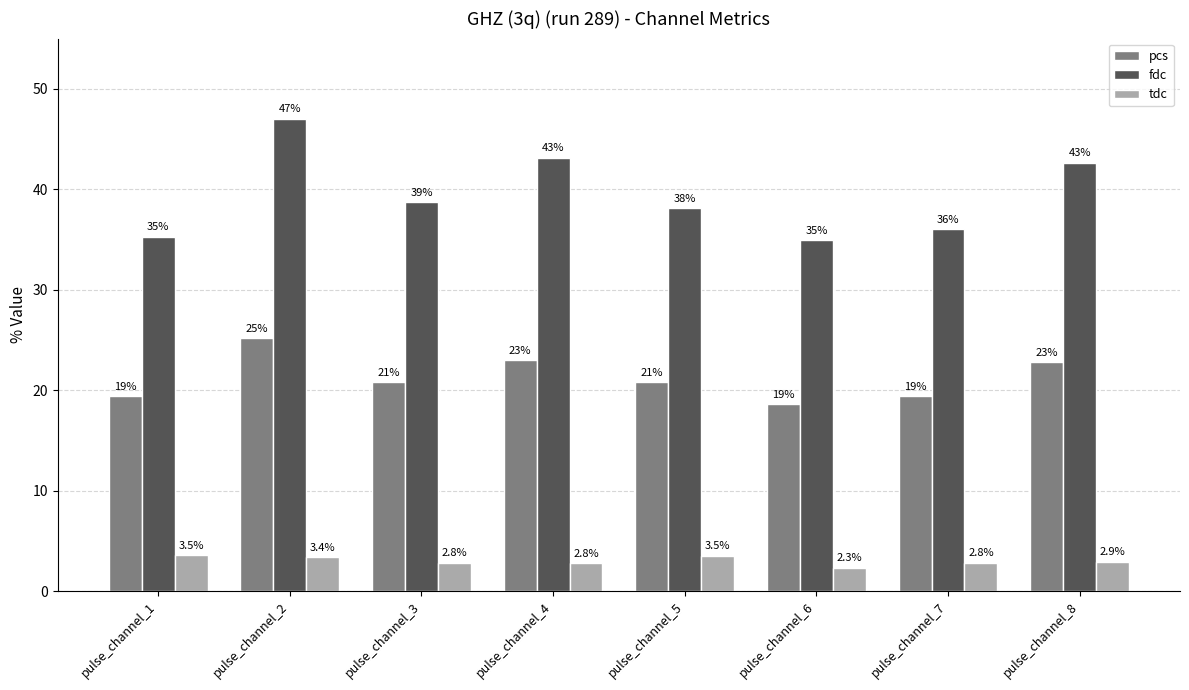

What is the smallest value displayed?

2.3